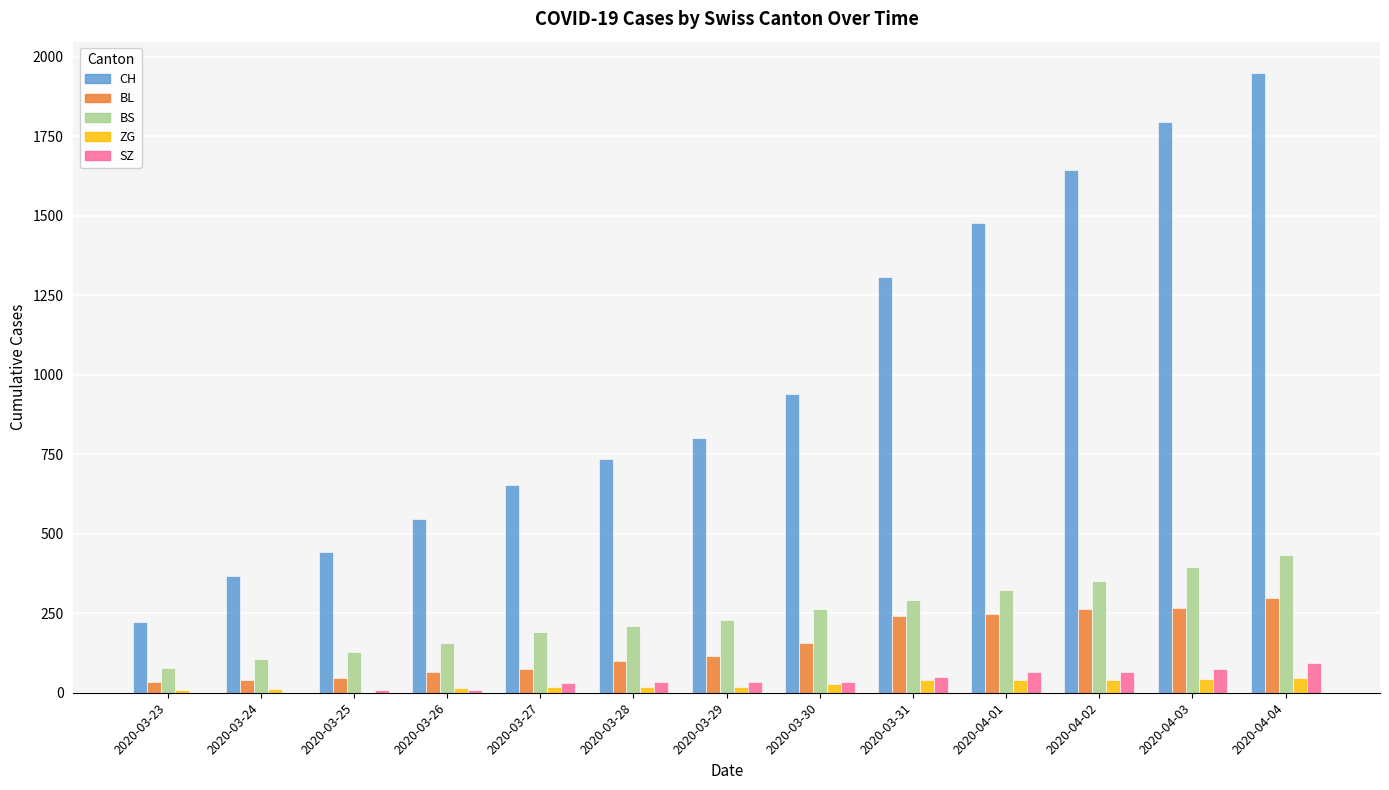

Between 2020-03-28 and 2020-04-04, which series saw the biggest shift?

CH